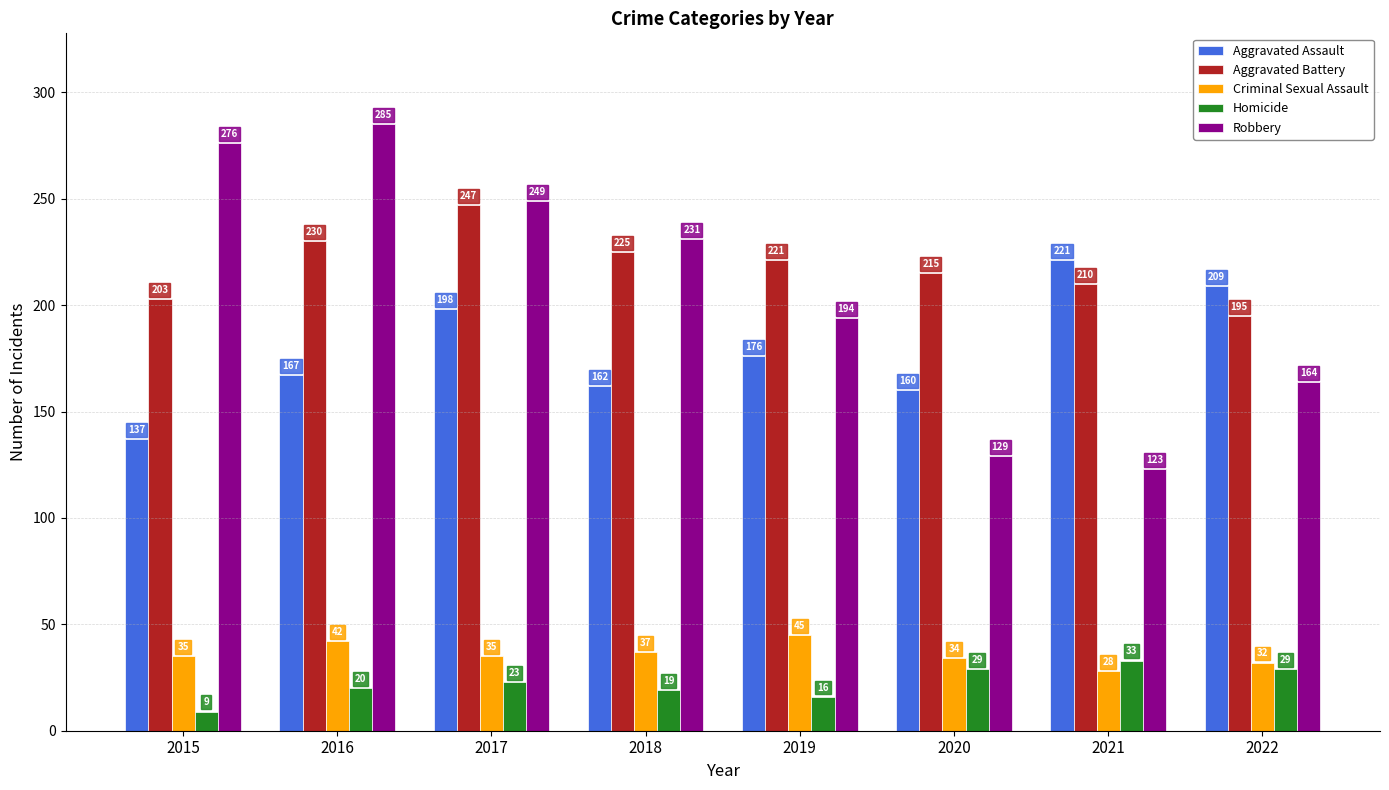

What is the average value of the Aggravated Battery series?

218